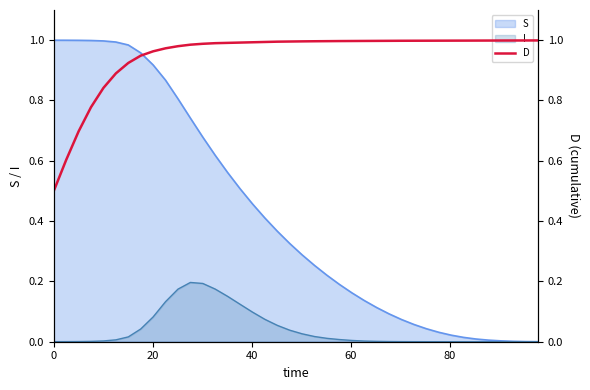

What is the label of the 21st point from the left?

20